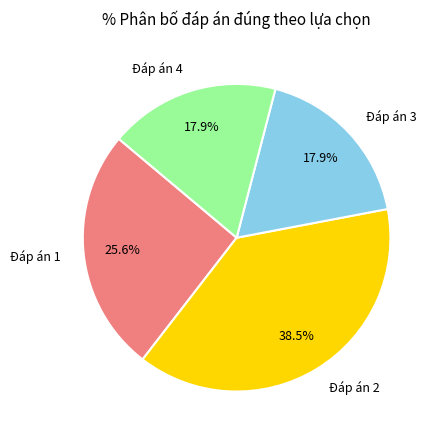

Which category has the biggest portion of the pie?

Đáp án 2